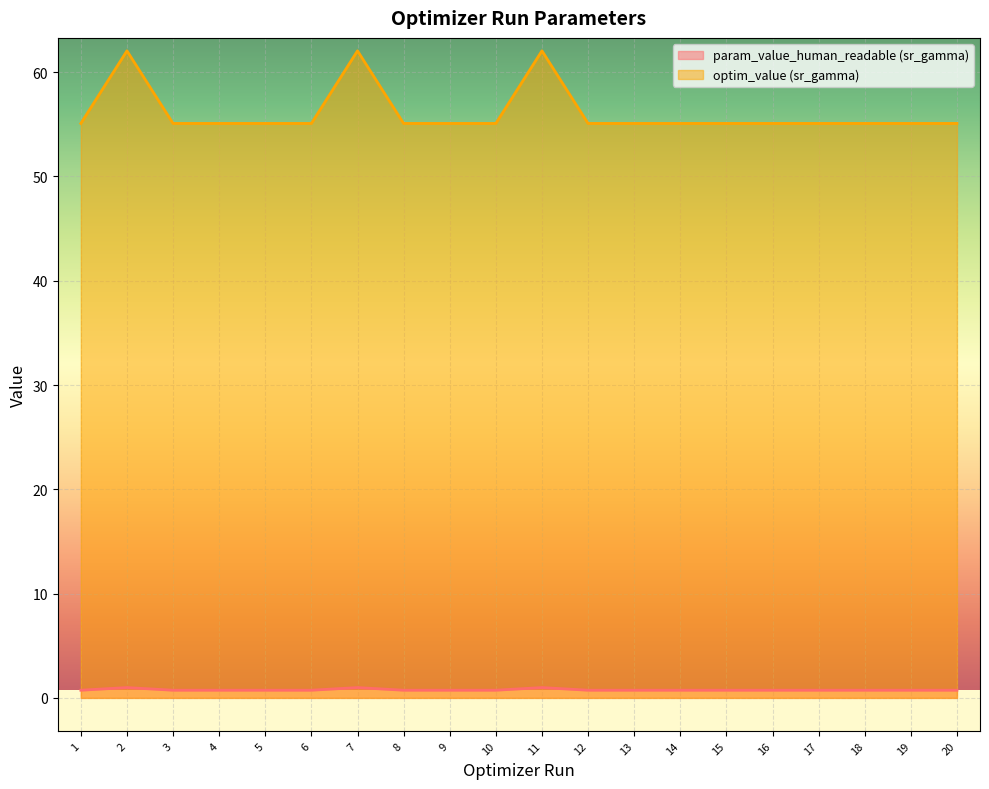

What are all the series names shown in the legend?

param_value_human_readable (sr_gamma), optim_value (sr_gamma)